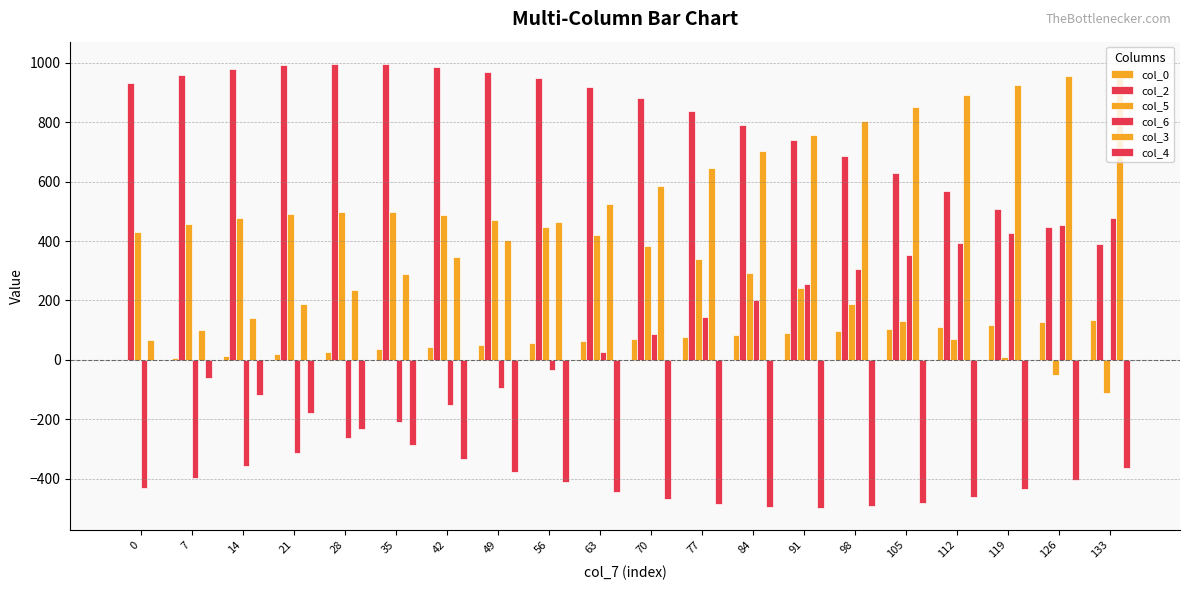

Are the bars horizontal?

No